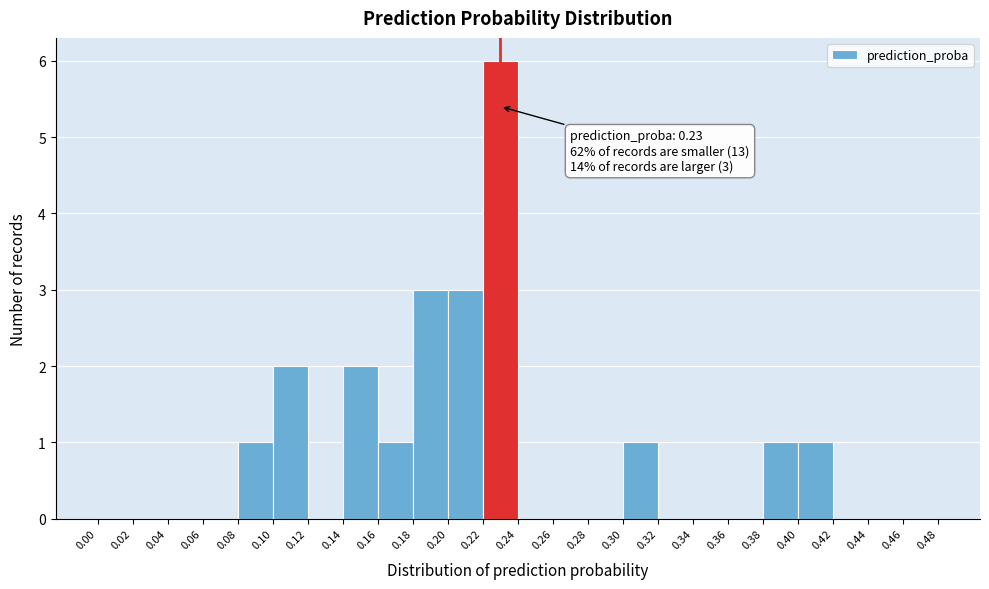

Which range on the x-axis has the tallest bar?

0.22 to 0.24